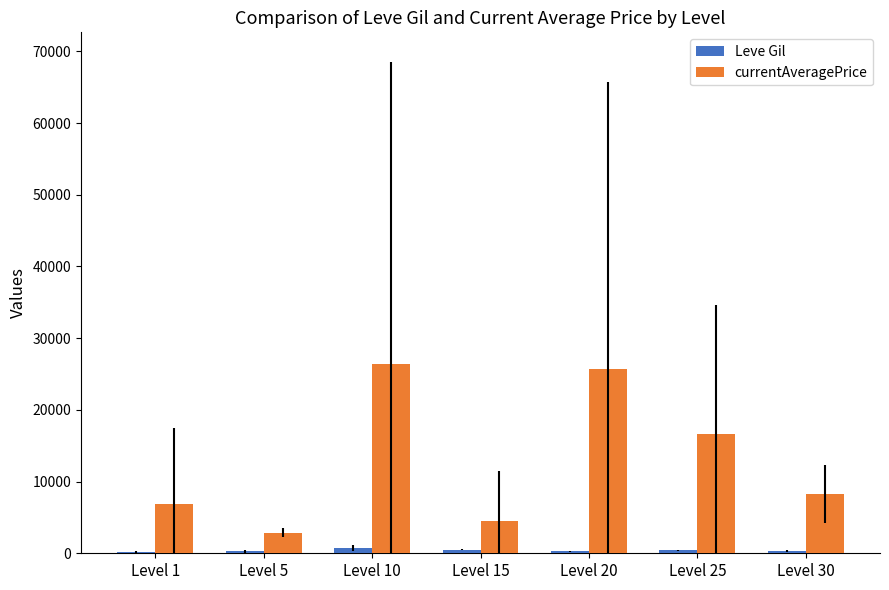

What is the sum of all currentAveragePrice values?

91270